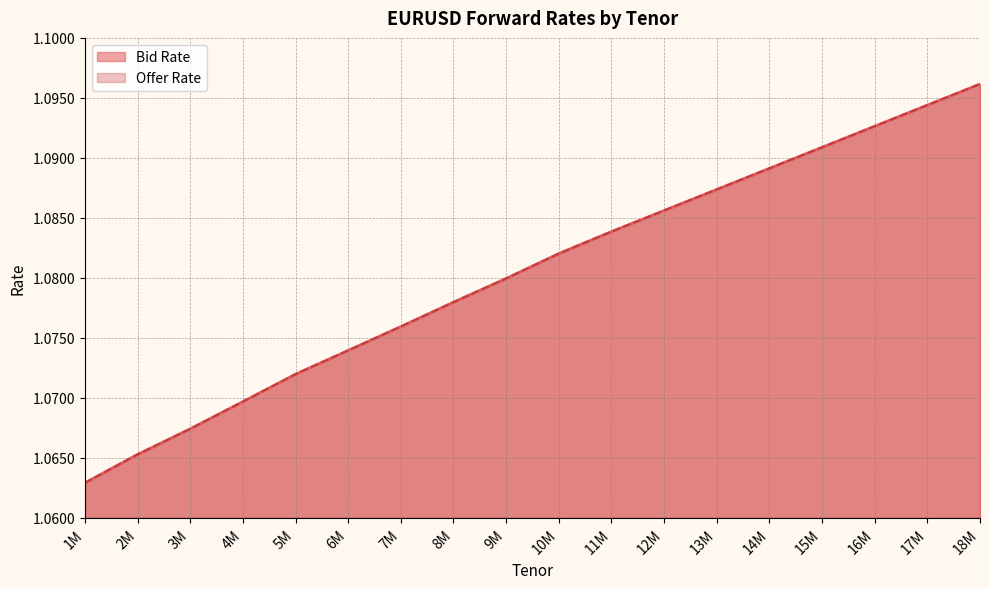

At how many categories does at least one series exceed 1?

18